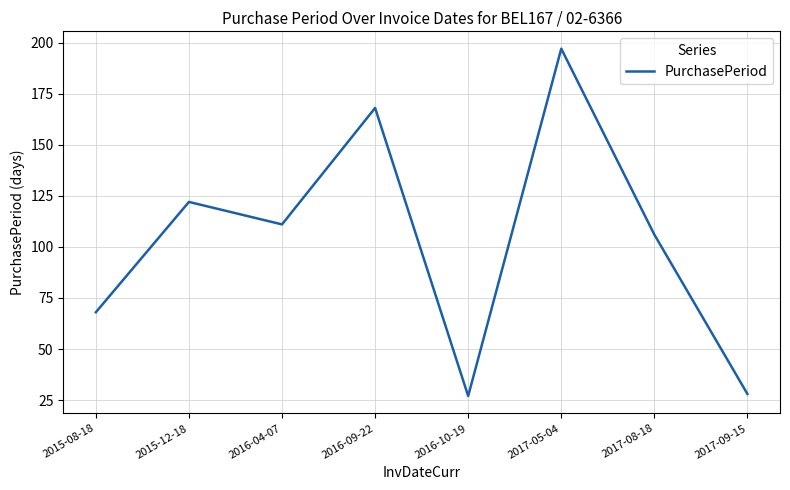

Is it true that the value at 2017-05-04 is 197?

True